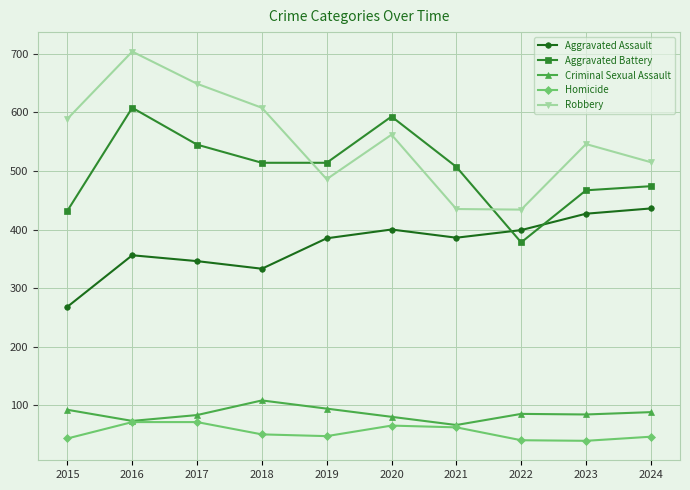

Is it true that Aggravated Assault equals 120 at 2016?

False